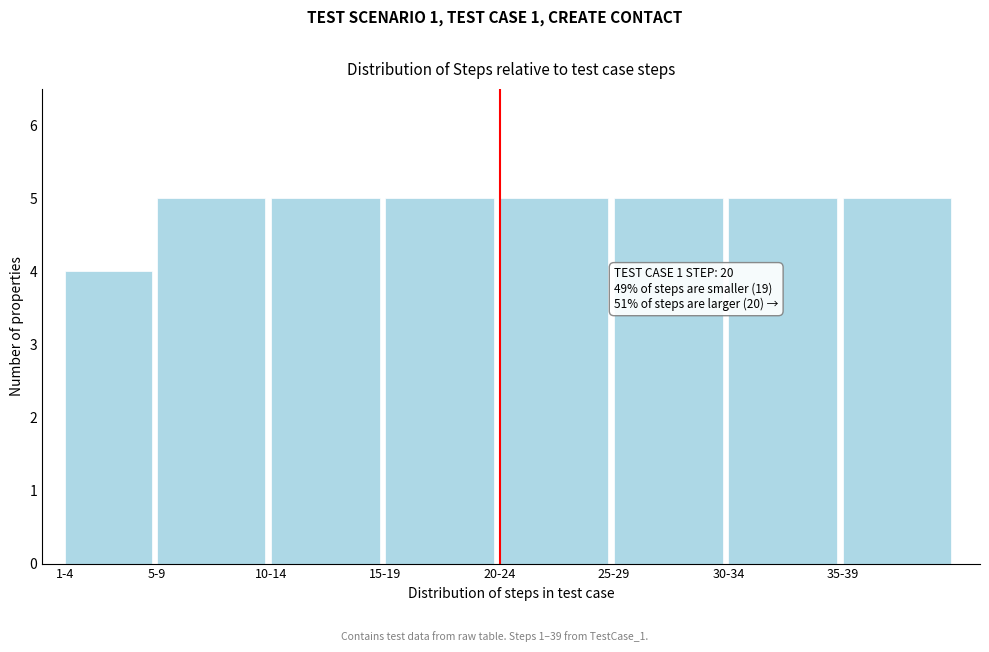

Reading left to right, transcribe all the data shown in this chart.

4	5	5	5	5	5	5	5